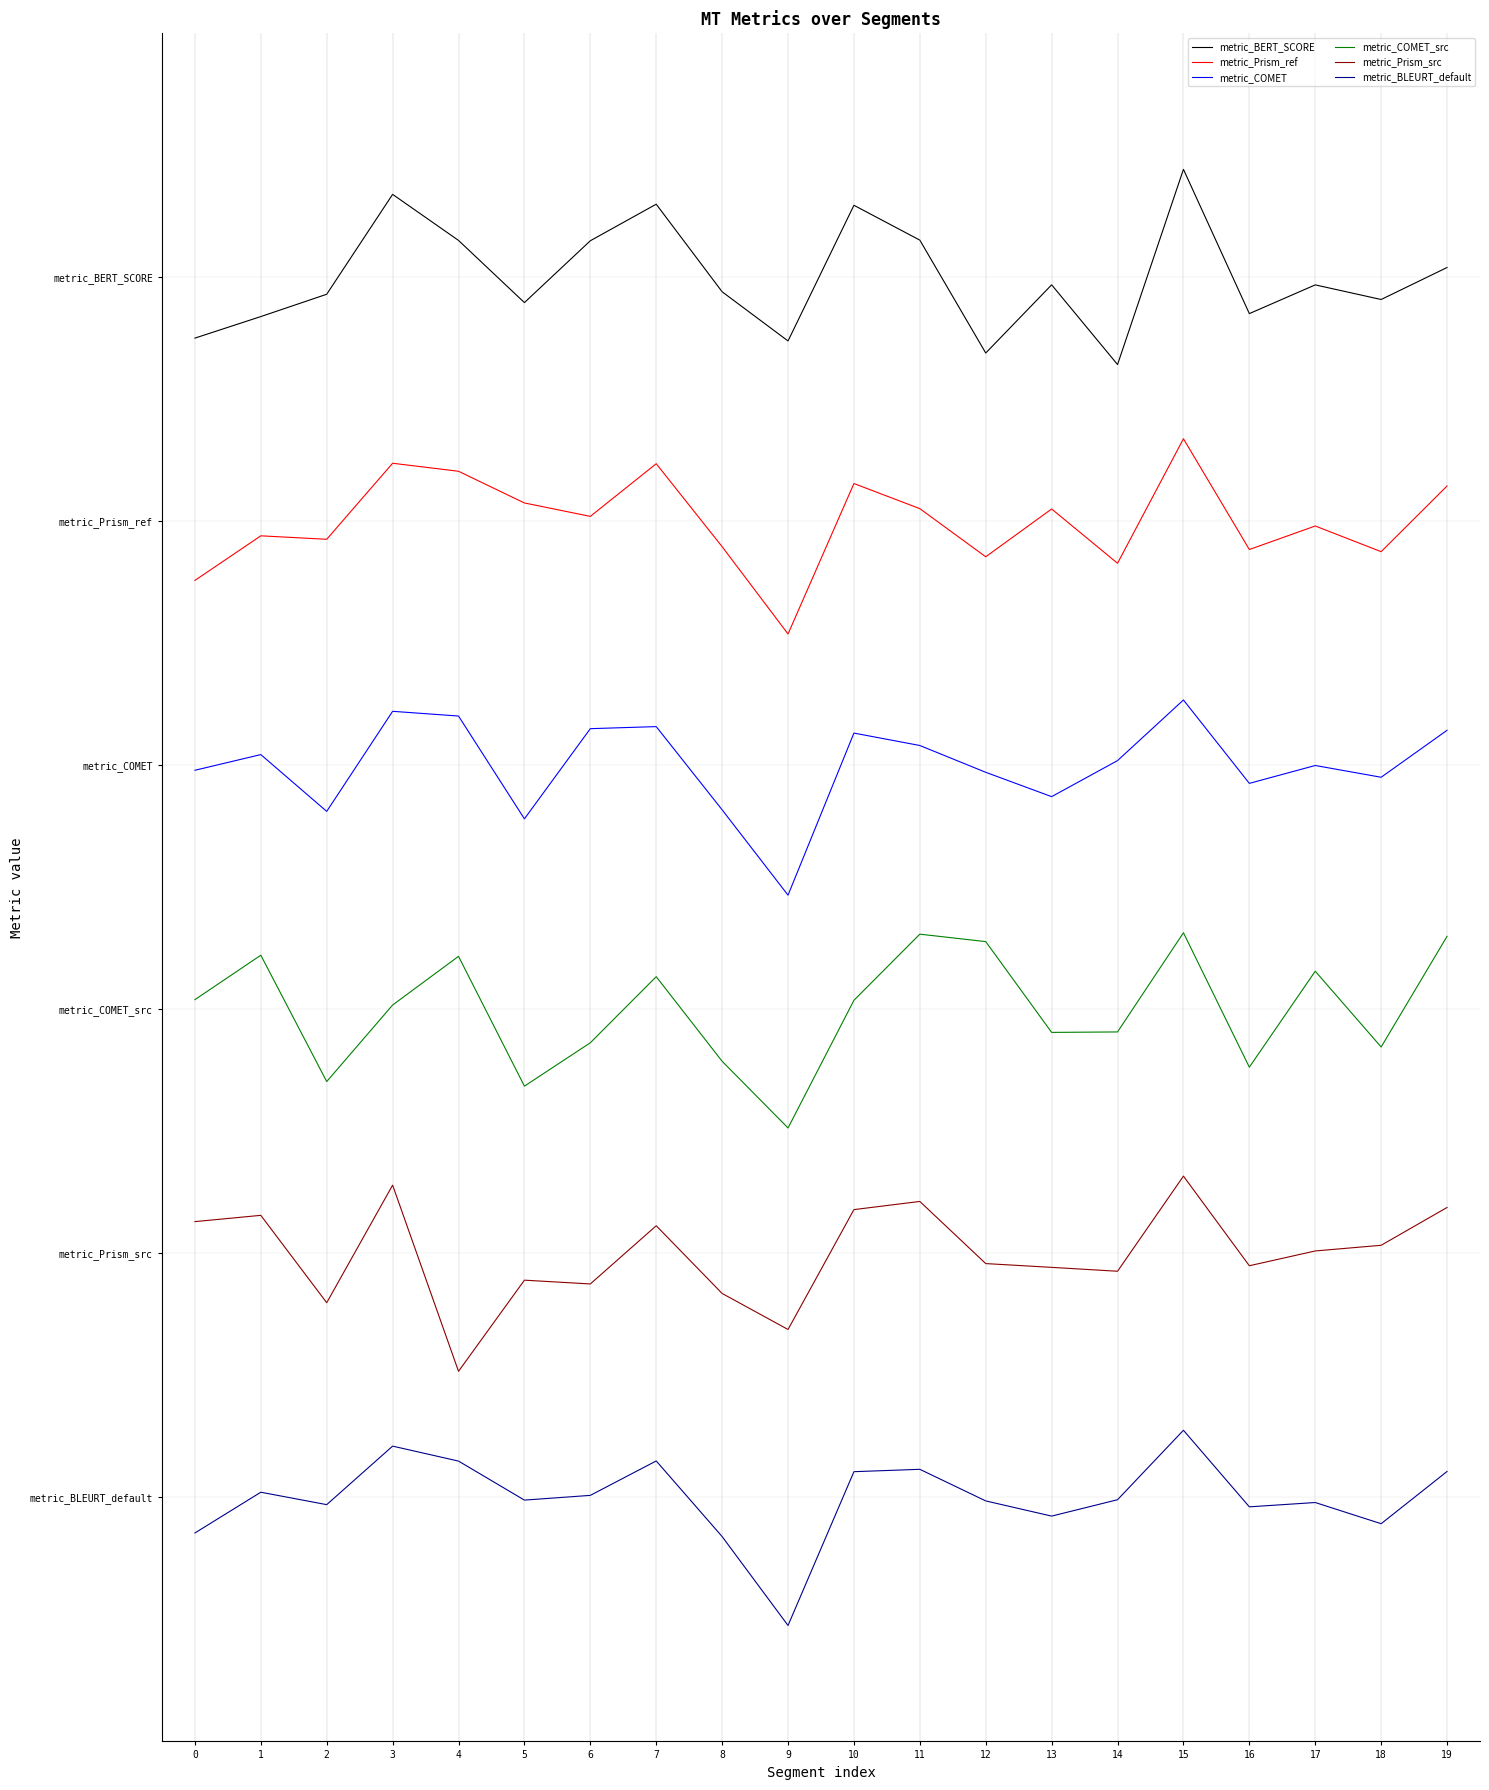

Reading left to right, transcribe all the data shown in this chart.

metric_BERT_SCORE: 11.9	12.1	12.3	13.4	12.9	12.2	12.9	13.2	12.4	11.8	13.2	12.9	11.7	12.4	11.6	13.6	12.1	12.4	12.3	12.6
metric_Prism_ref: 9.4	9.9	9.8	10.6	10.5	10.2	10.1	10.6	9.7	8.8	10.4	10.1	9.6	10.1	9.6	10.8	9.7	10.0	9.7	10.4
metric_COMET: 7.4	7.6	7.0	8.1	8.0	7.0	7.9	7.9	7.0	6.2	7.8	7.7	7.4	7.2	7.5	8.2	7.3	7.5	7.4	7.9
metric_COMET_src: 5.1	5.6	4.3	5.0	5.5	4.2	4.7	5.3	4.5	3.8	5.1	5.8	5.7	4.8	4.8	5.8	4.4	5.4	4.6	5.7
metric_Prism_src: 2.8	2.9	2.0	3.2	1.3	2.2	2.2	2.8	2.1	1.7	2.9	3.0	2.4	2.4	2.3	3.3	2.4	2.5	2.6	3.0
metric_BLEURT_default: -0.4	0.1	-0.1	0.5	0.4	-0.0	0.0	0.4	-0.4	-1.3	0.3	0.3	-0.0	-0.2	-0.0	0.7	-0.1	-0.1	-0.3	0.3